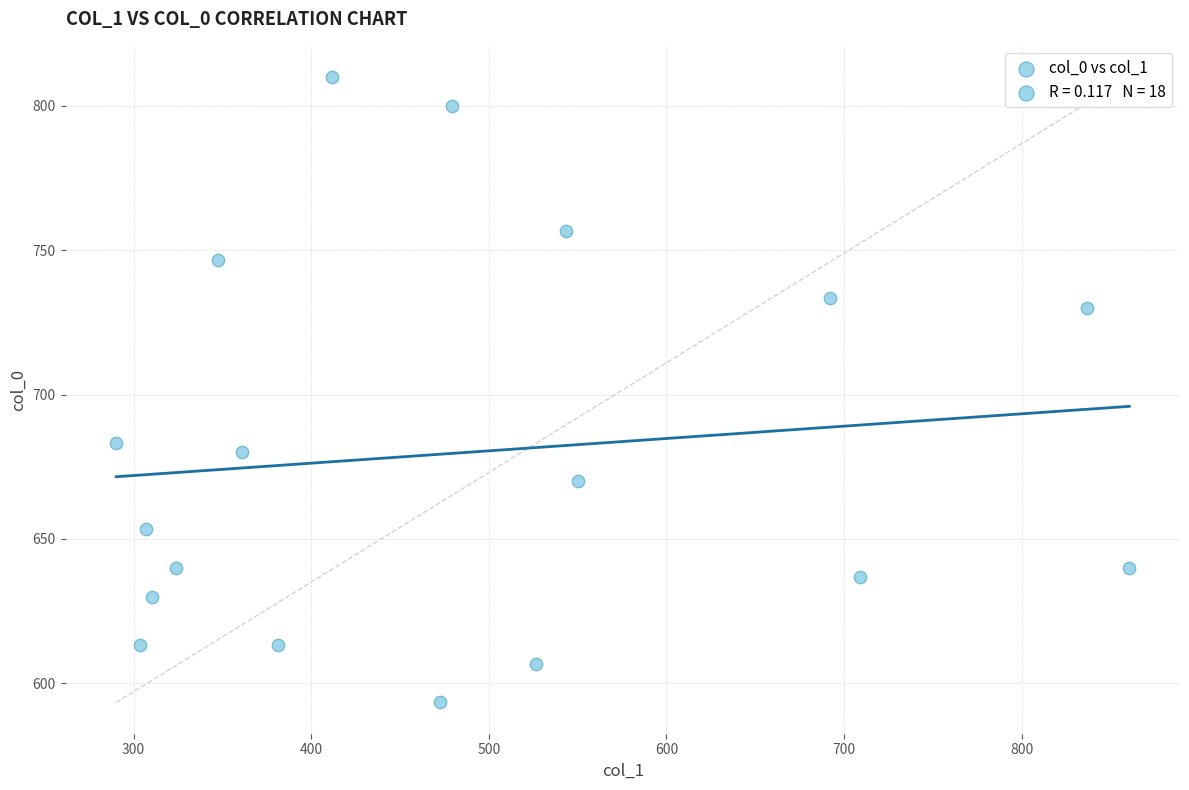

What is the range of X values (max minus min)?

570.4